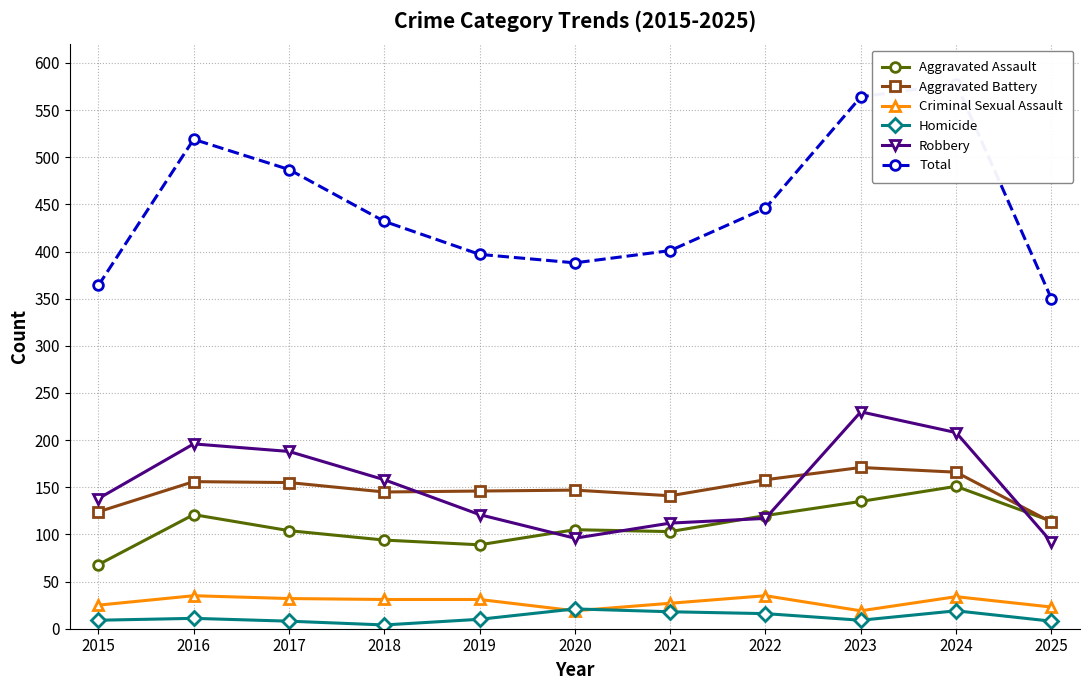

What is the minimum value shown in the chart?

4